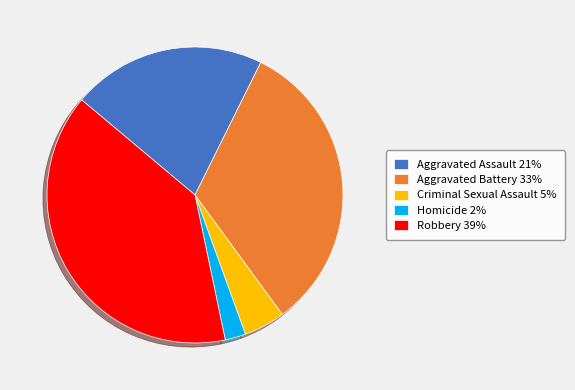

Do Criminal Sexual Assault 5% and Homicide 2% together represent more than half of the pie?

No